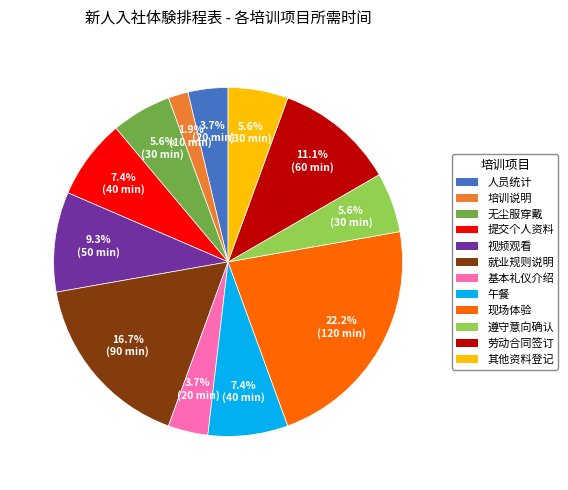

What percentage is the 培训说明 slice, to the nearest percent?

2%